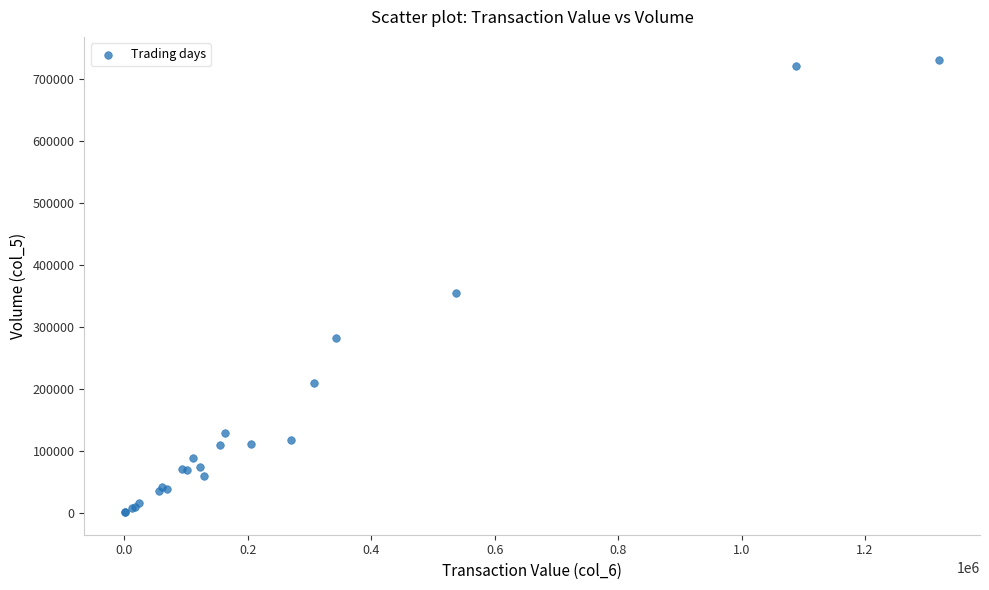

What Y value in the scatter plot is closest to 366000?

354000